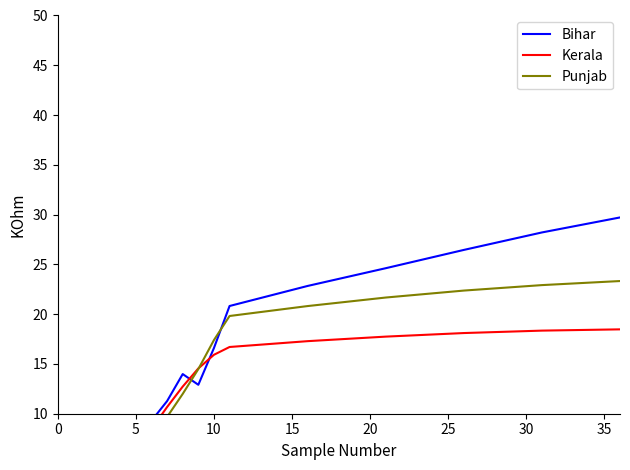

What are all the series names shown in the legend?

Bihar, Kerala, Punjab